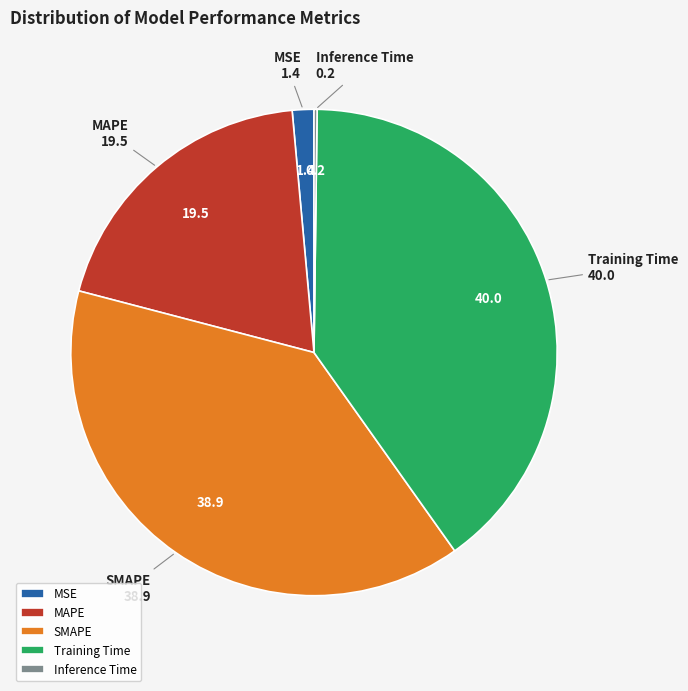

What is the ratio of the value at SMAPE to the value at MAPE?

2.0